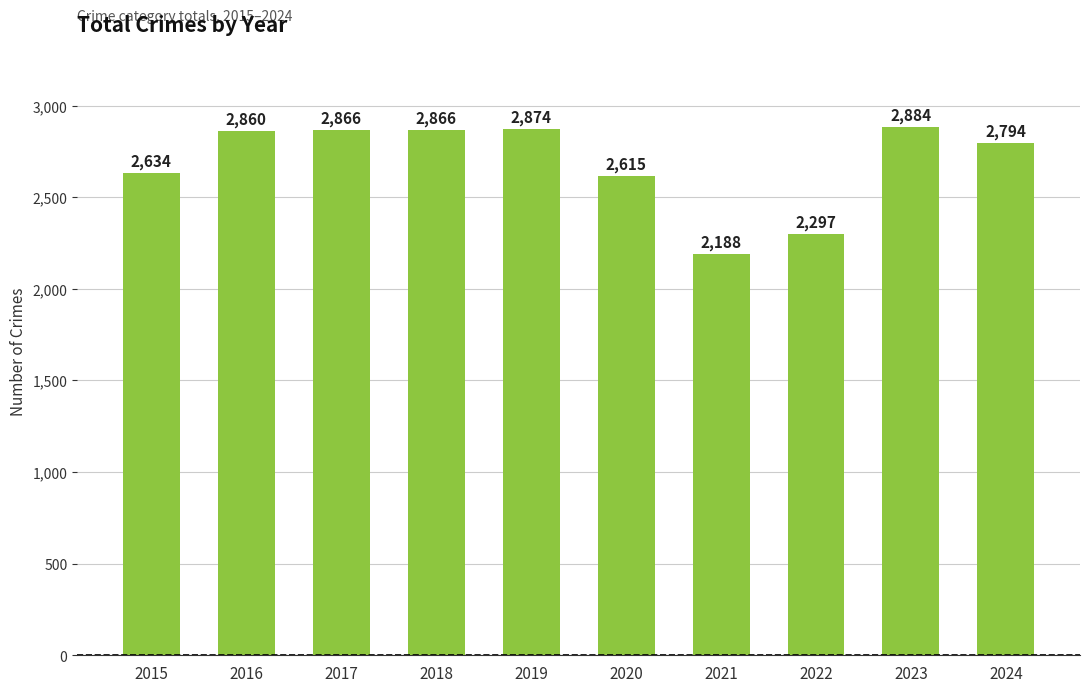

What is the change in value from 2019 to 2020?

-259